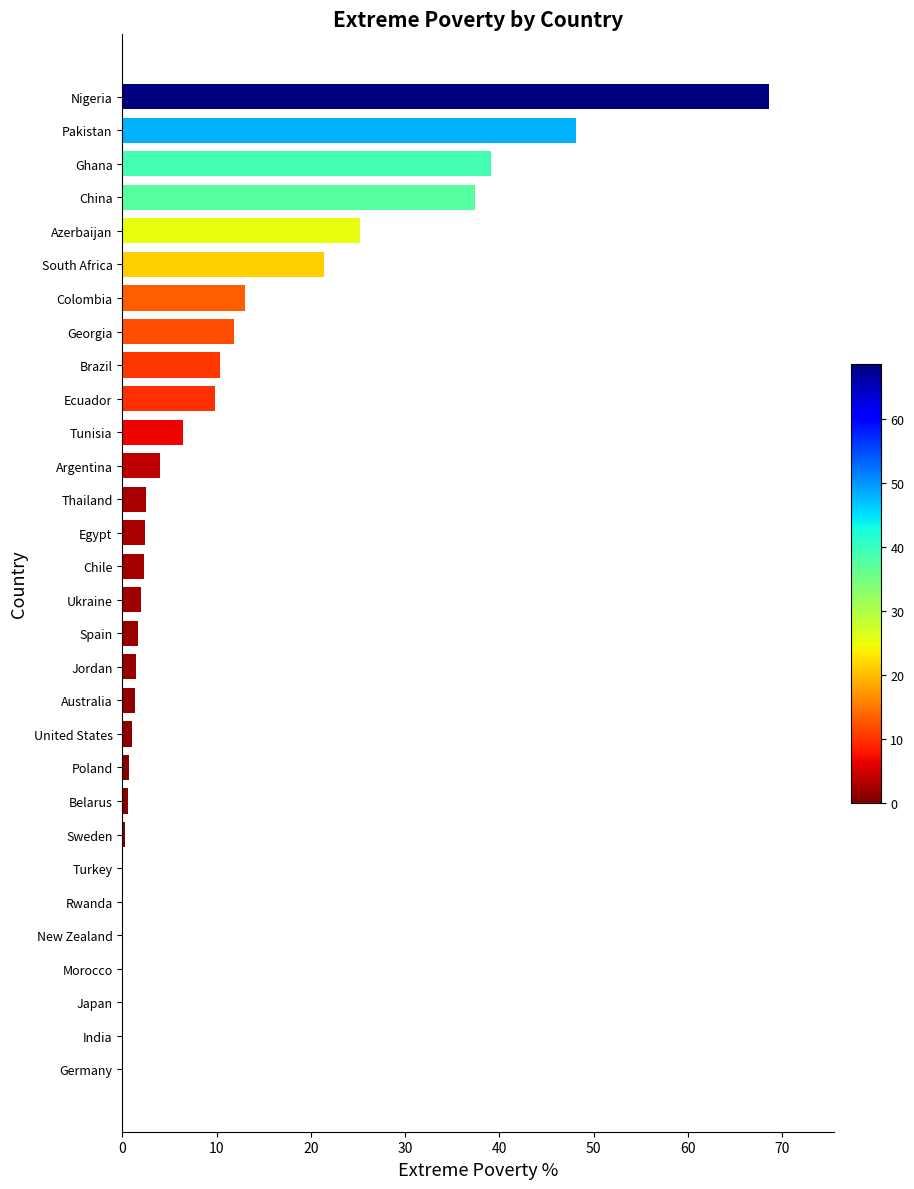

At which label is the value closest to 34?

China